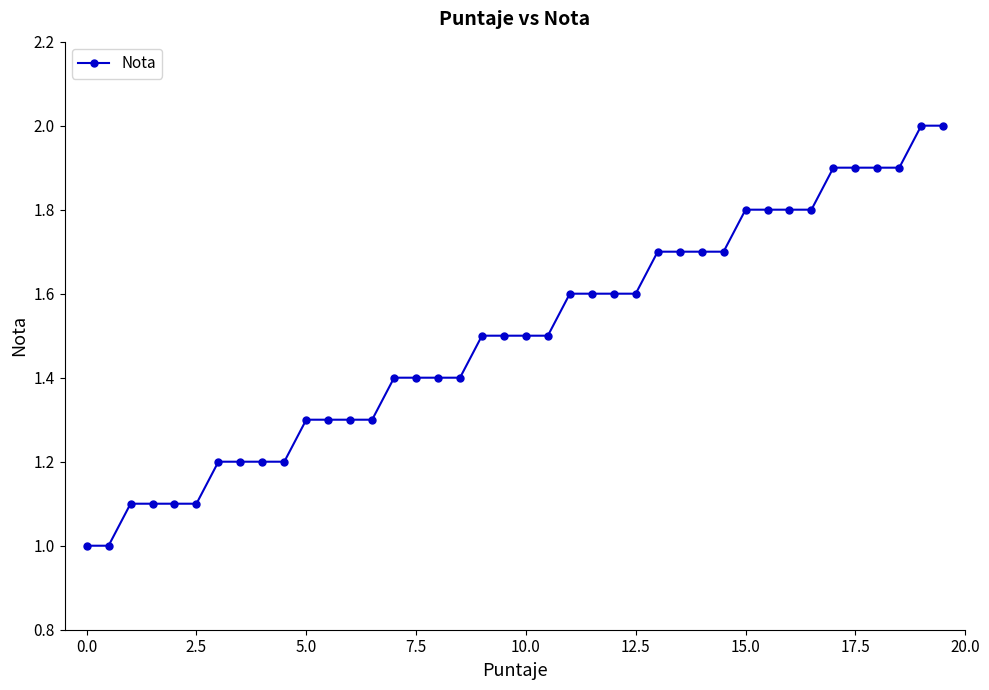

Reading left to right, what are all the values shown in this chart?

1.0	1.0	1.1	1.1	1.1	1.1	1.2	1.2	1.2	1.2	1.3	1.3	1.3	1.3	1.4	1.4	1.4	1.4	1.5	1.5	1.5	1.5	1.6	1.6	1.6	1.6	1.7	1.7	1.7	1.7	1.8	1.8	1.8	1.8	1.9	1.9	1.9	1.9	2.0	2.0